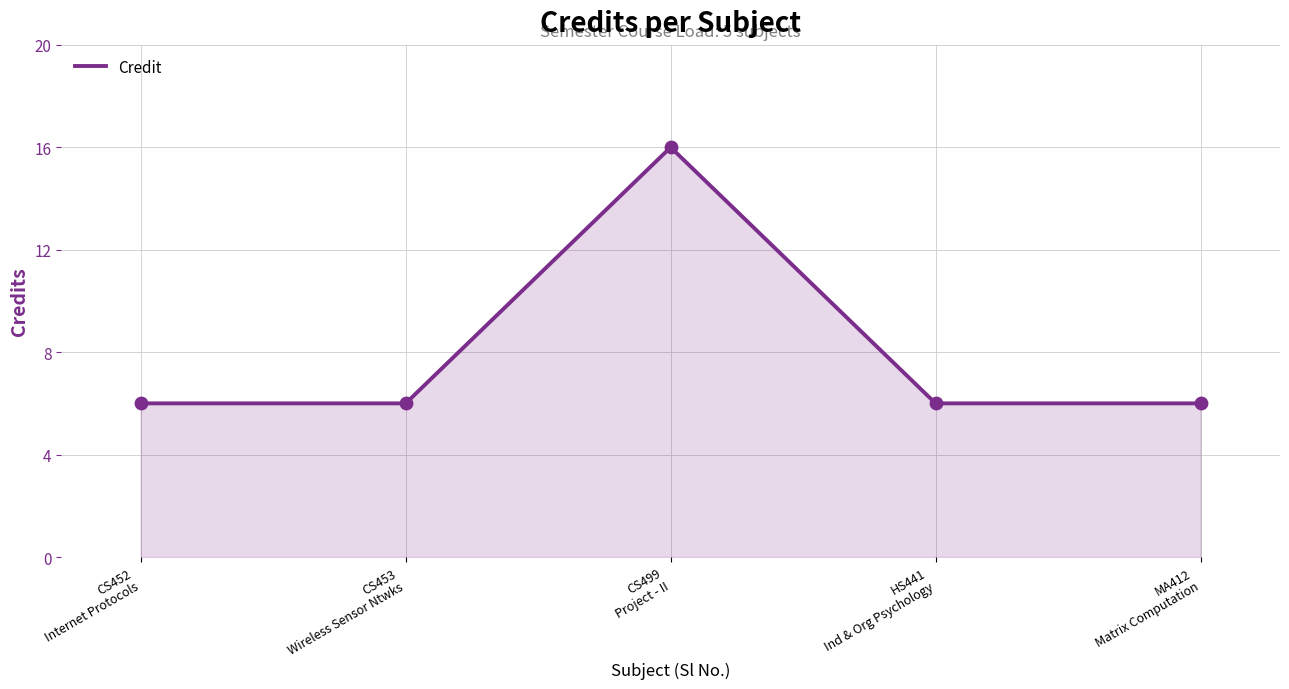

Approximately how many times larger is the value at CS452
Internet Protocols compared to CS499
Project - II?

0.4